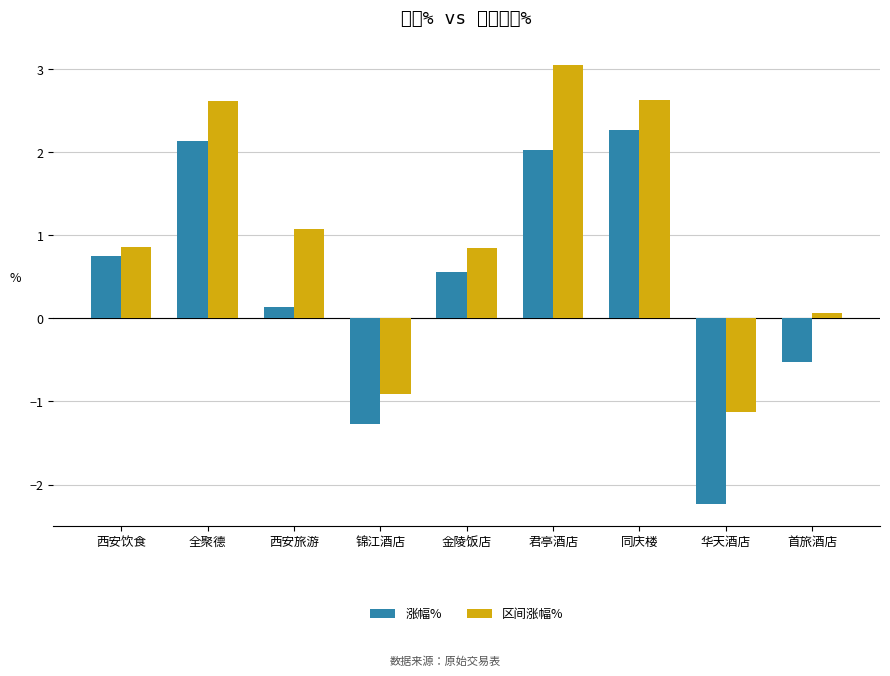

What are all the series names shown in the legend?

涨幅%, 区间涨幅%